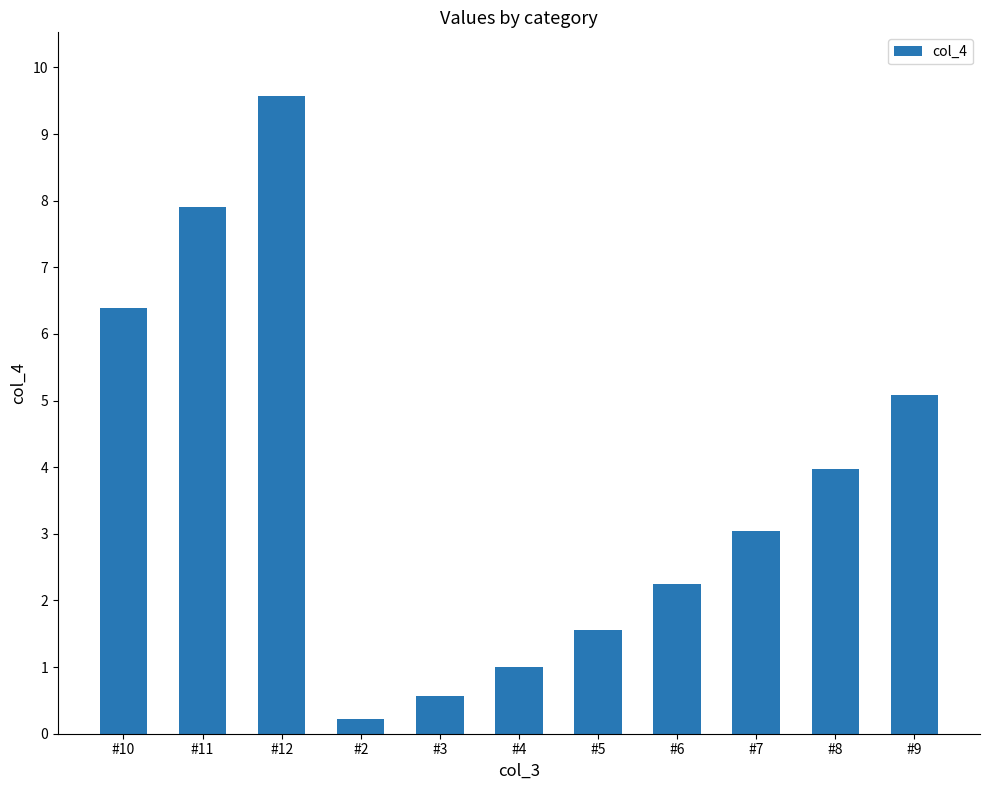

Which label corresponds to the largest value in the chart?

#12